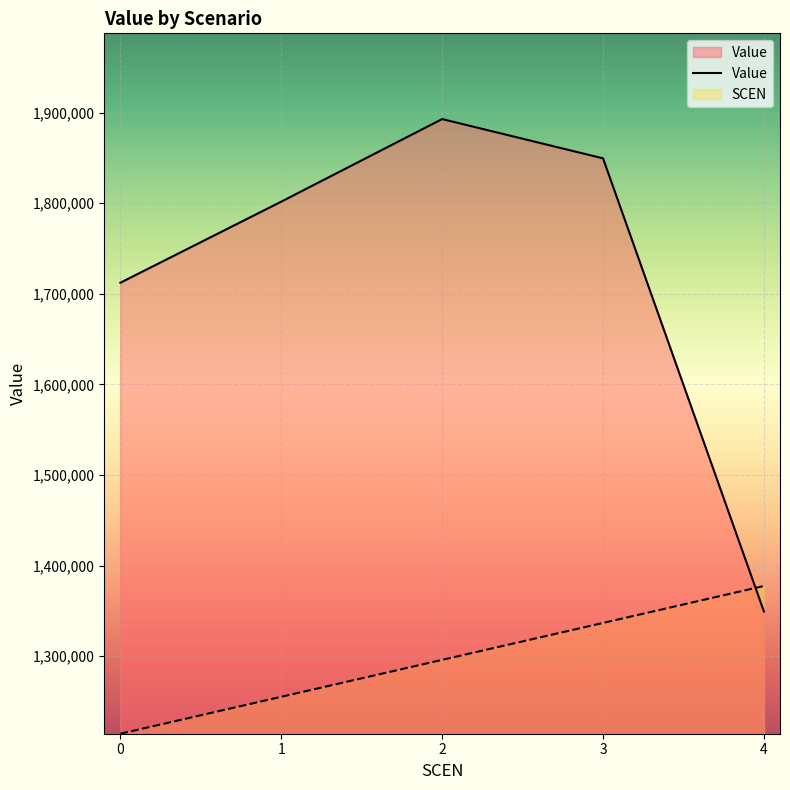

True or false: SCEN has more than 2 interior local peaks.

False